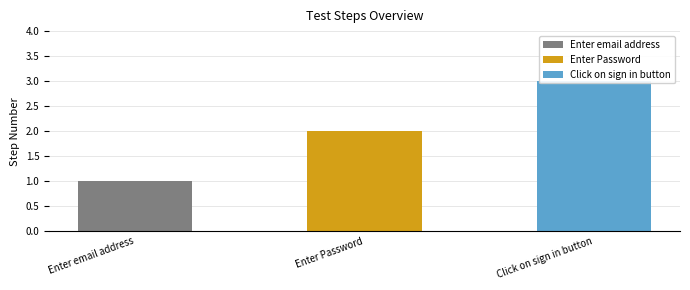

What is the ratio of the value at Click on sign in button to the value at Enter email address?

3.0